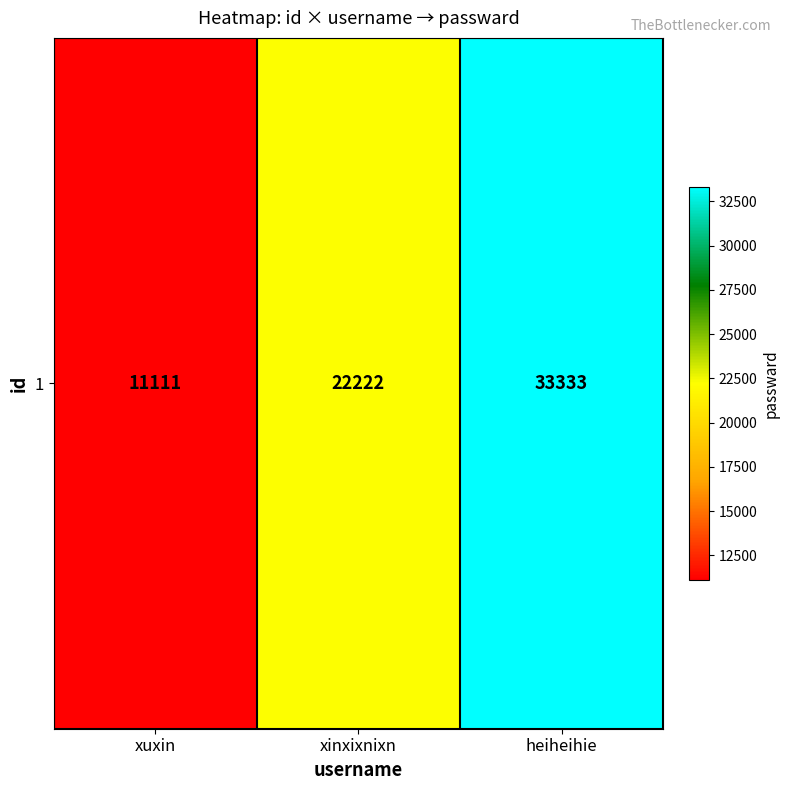

The chart shows a value of 33333 at heiheihie. True or false?

True